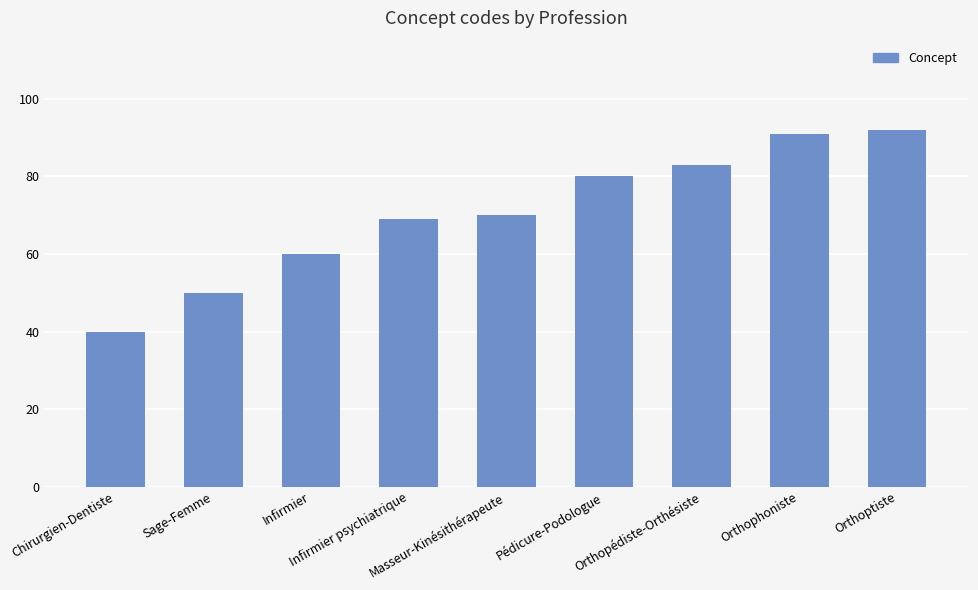

How many values are below 70?

4